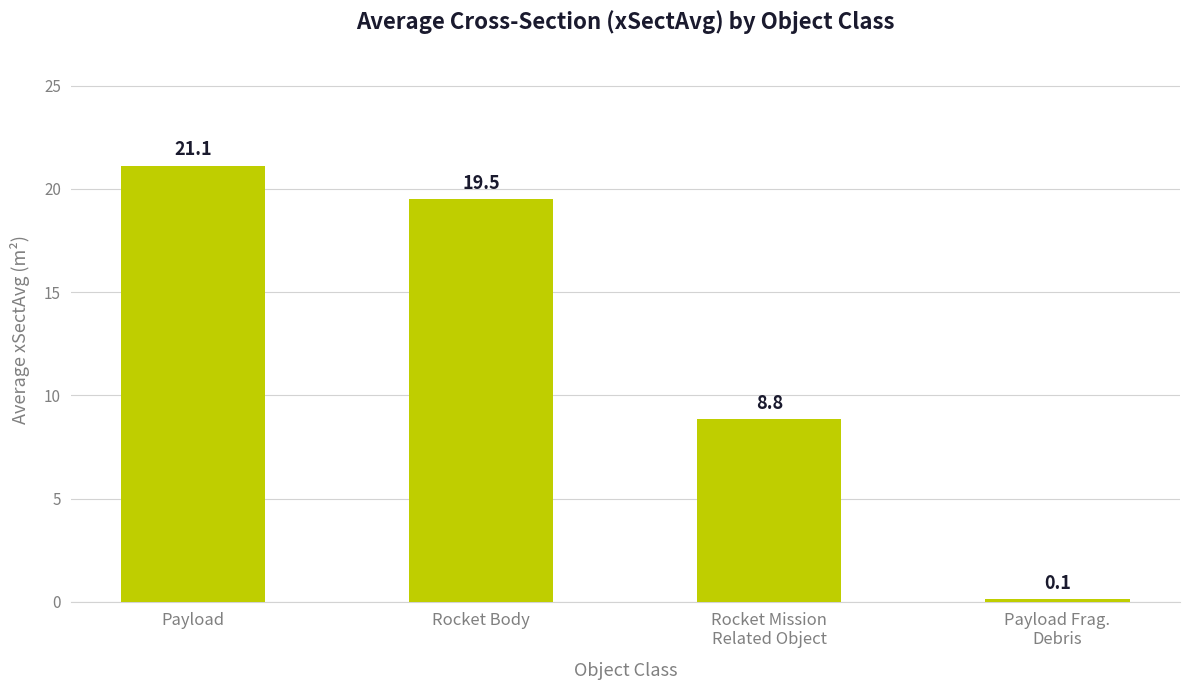

What is the label of the 4th bar from the right?

Payload